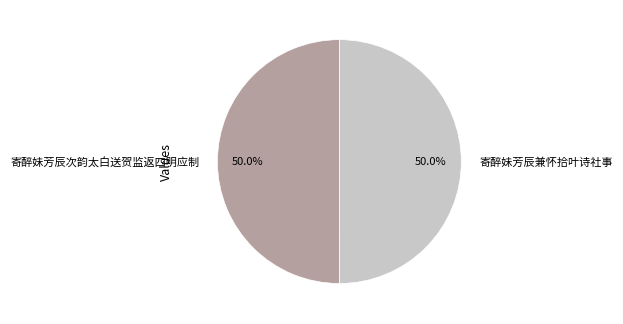

What percentage is the 寄醉妹芳辰兼怀拾叶诗社事 slice, to the nearest percent?

50%